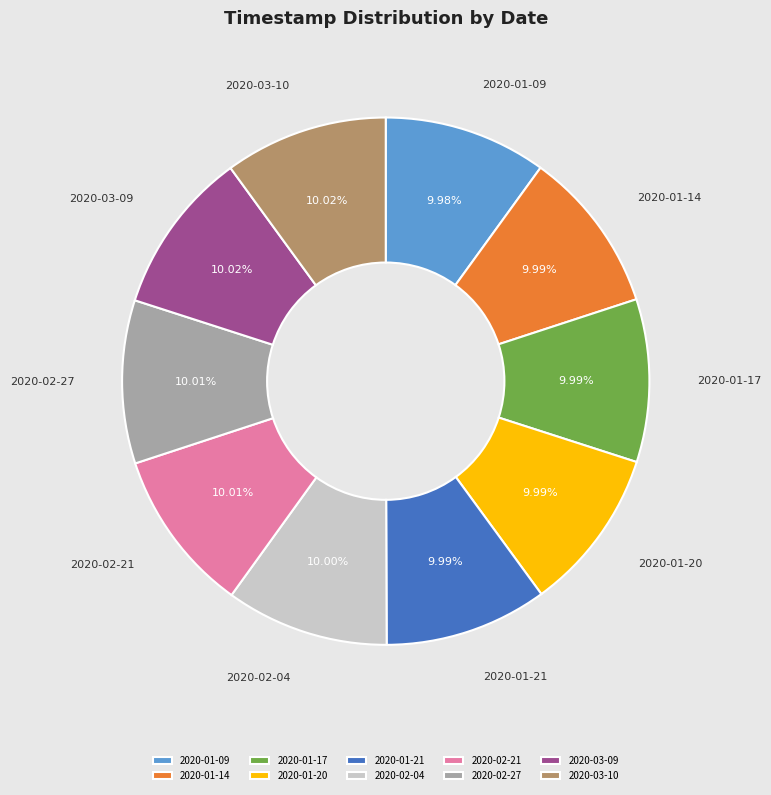

Does 2020-01-20 represent more than half of the total?

No